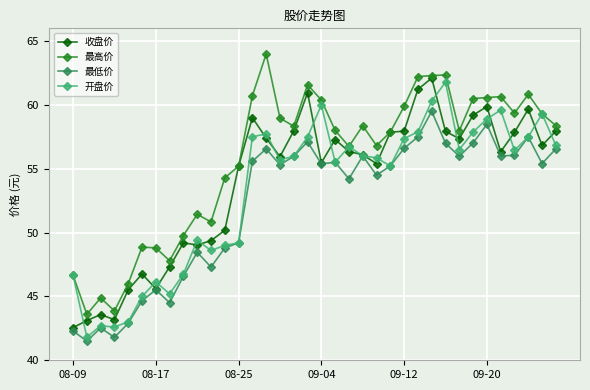

What is the average value of the 最低价 series?

52.3